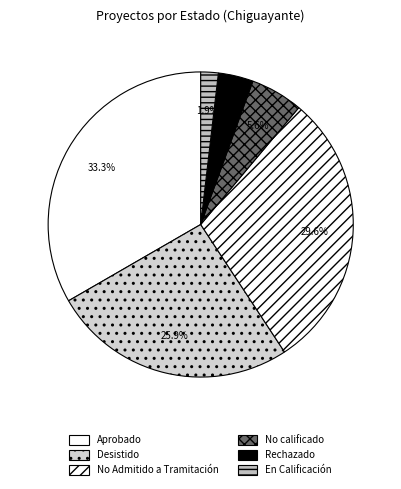

To the nearest percent, what is the difference between the largest and smallest slice percentages?

31%